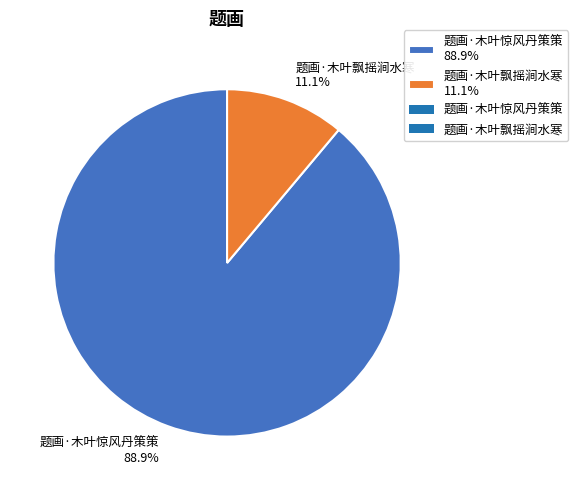

How many segments does this pie chart have?

2